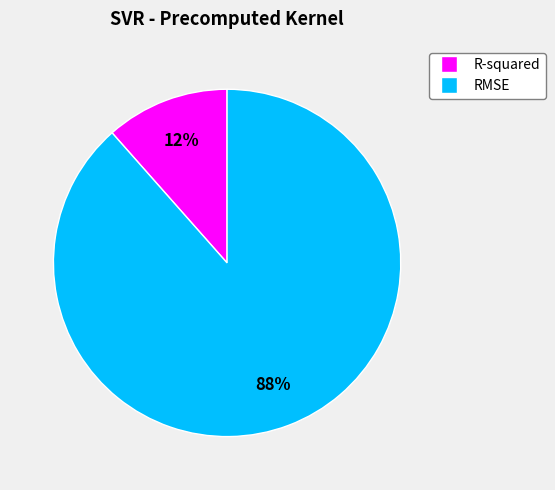

How many segments does this pie chart have?

2